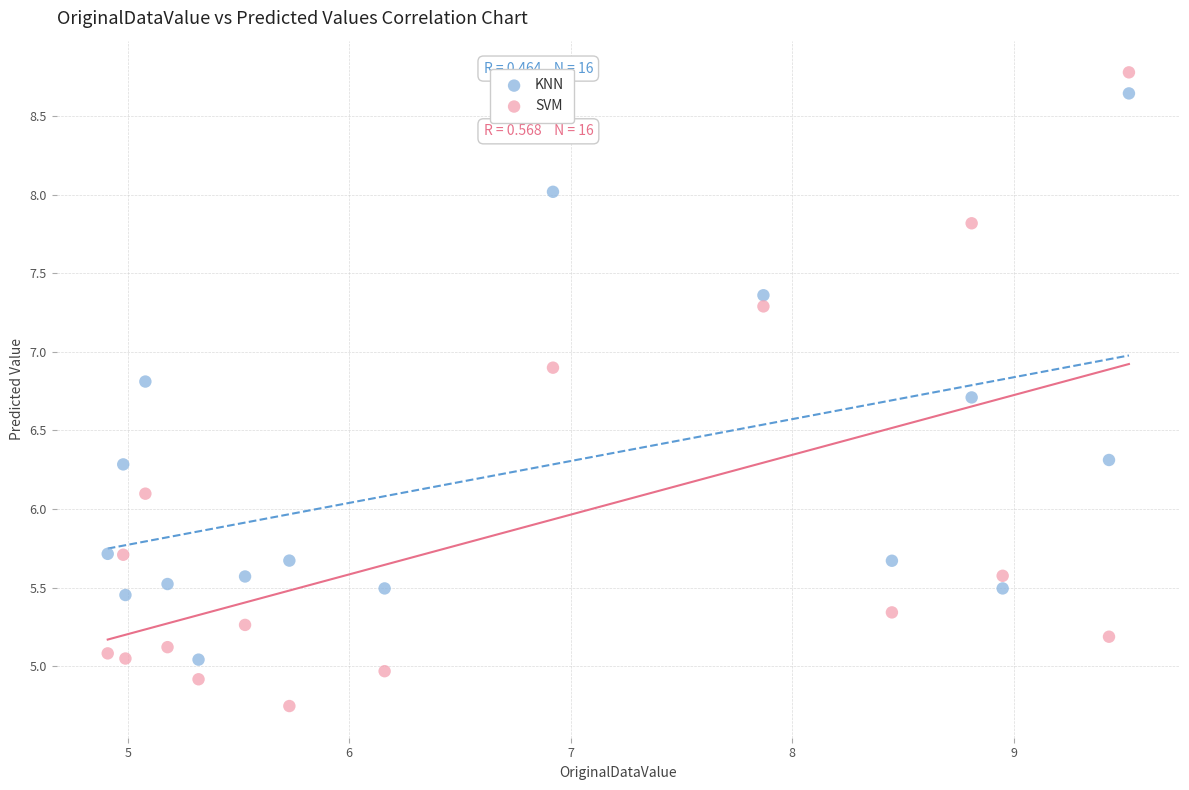

Which series has the largest Y range (max minus min)?

SVM